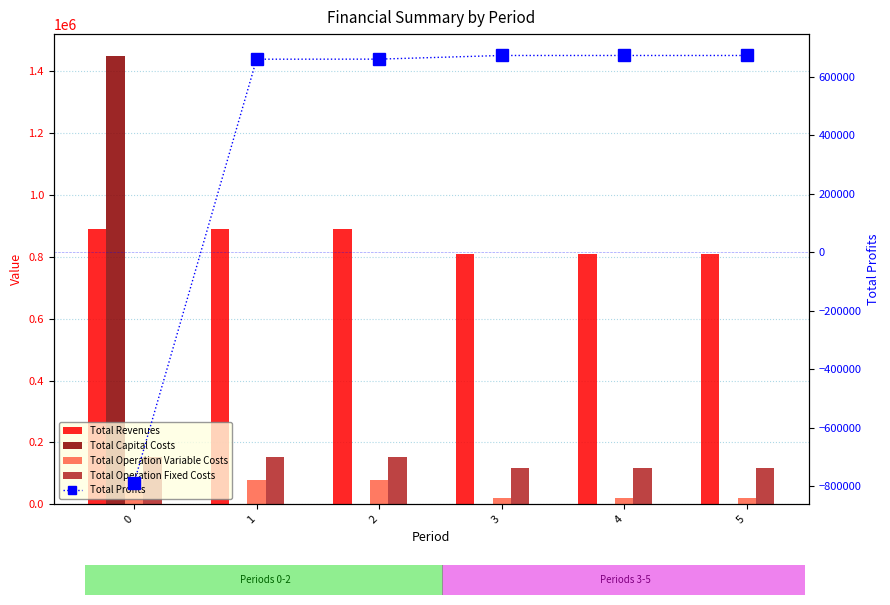

True or false: Total Capital Costs has a value of 0.0 at 4.

True